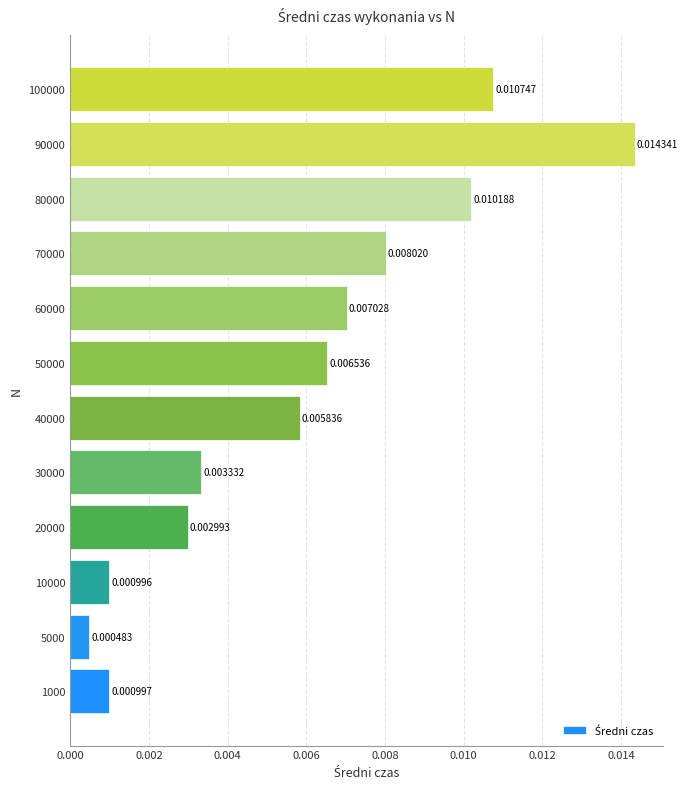

Which has a higher value, 10000 or 5000?

10000